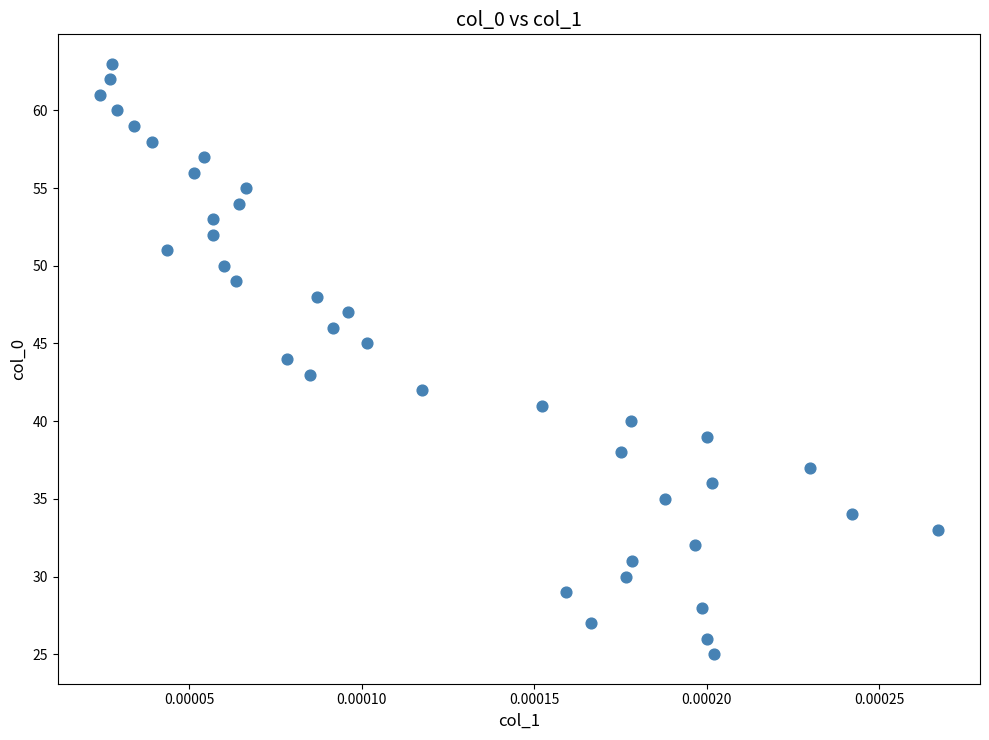

What is the range of Y values (max minus min)?

38